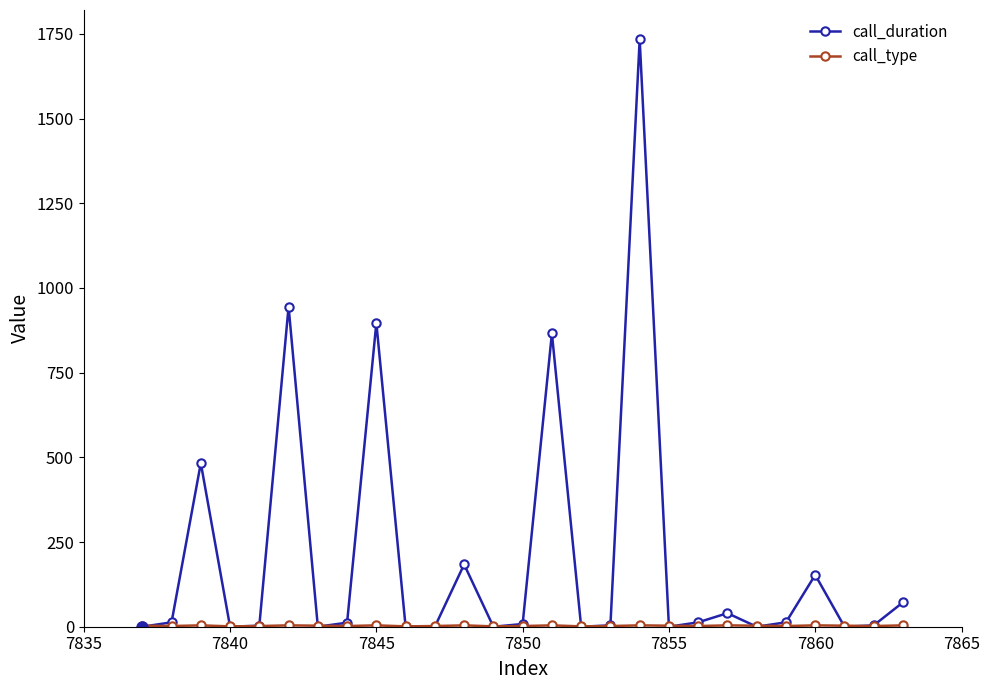

How many categories are shown in the chart?

27